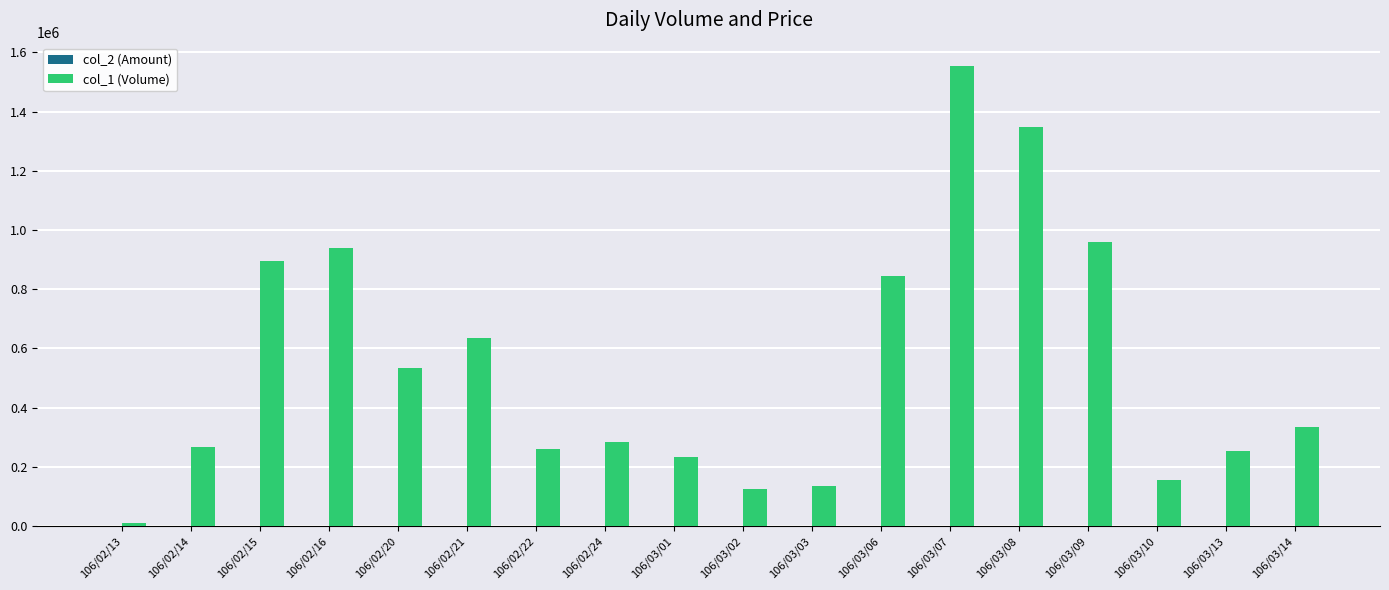

Which series has the largest range (max minus min)?

col_1 (Volume)